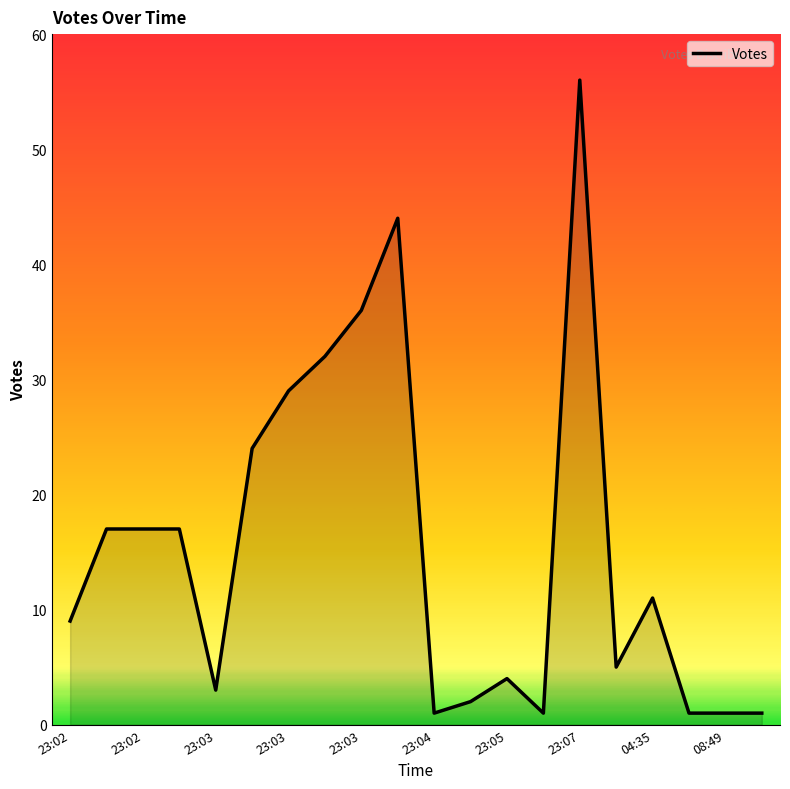

What is the greatest value displayed?

56